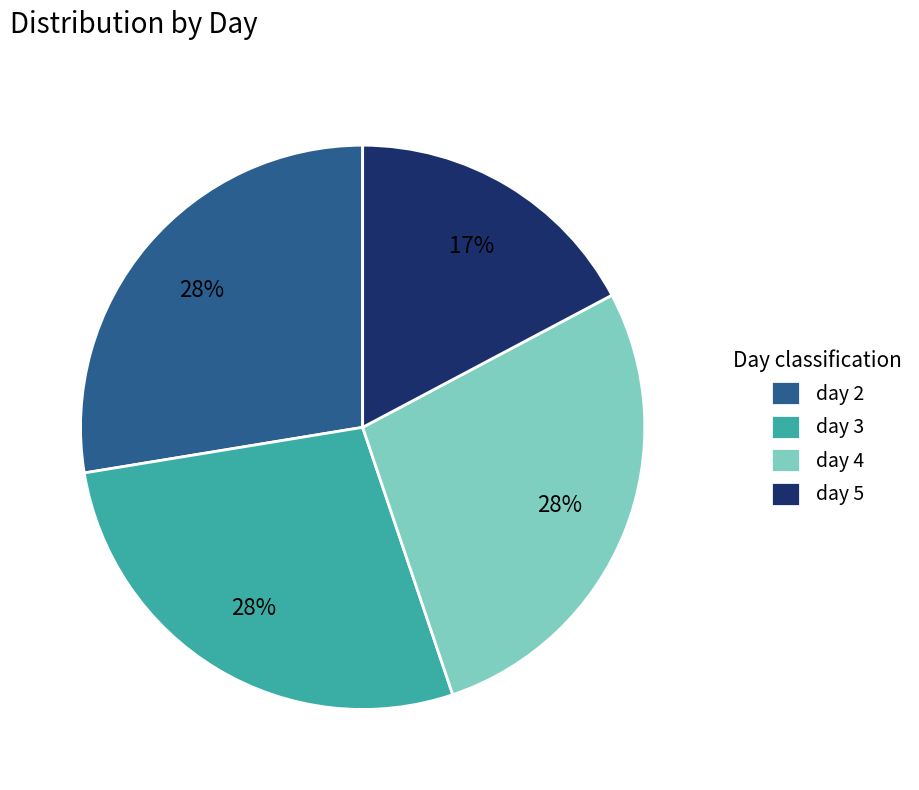

What is the smallest slice in the pie chart?

day 5